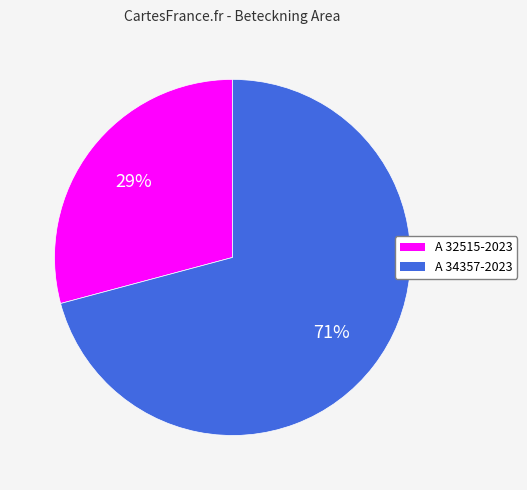

Which category accounts for the majority?

A 34357-2023